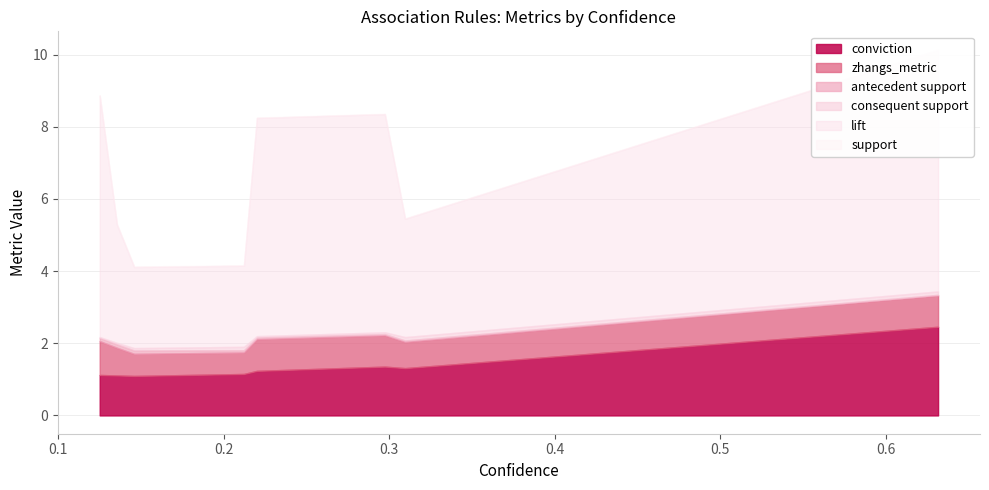

Is the value of antecedent support at 0.1354166666666667 greater than the value of lift at 0.125?

No